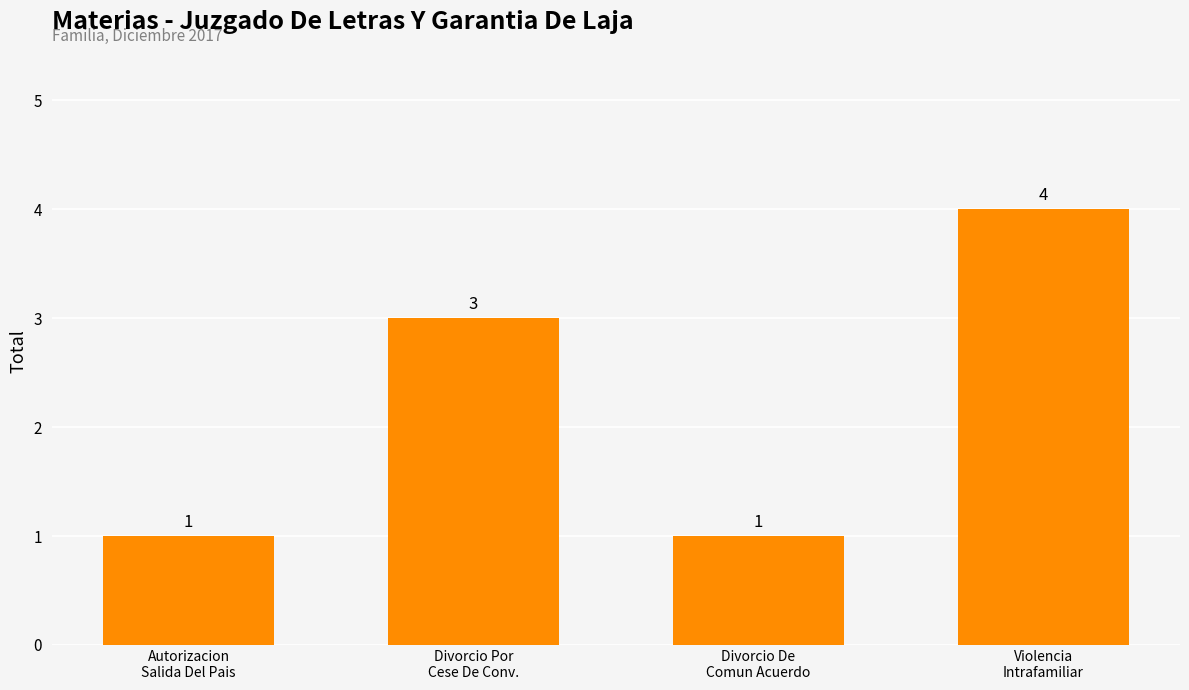

What is the difference between the second highest and minimum values?

2